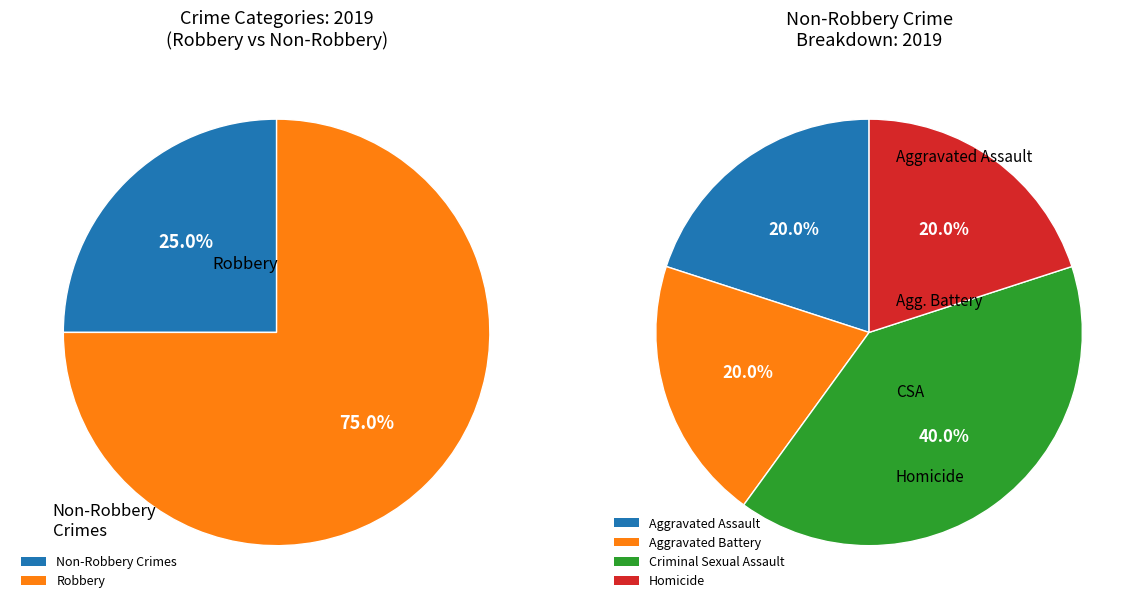

Does Robbery account for over 50% of the chart?

Yes